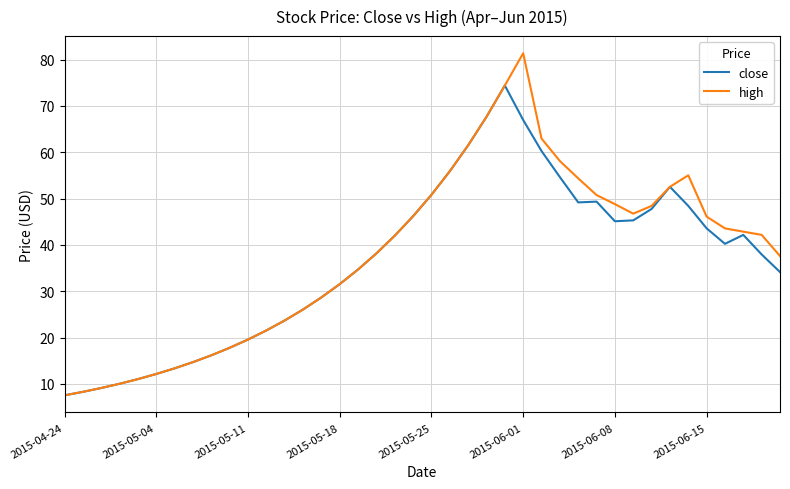

What is the average value of the high series?

37.9